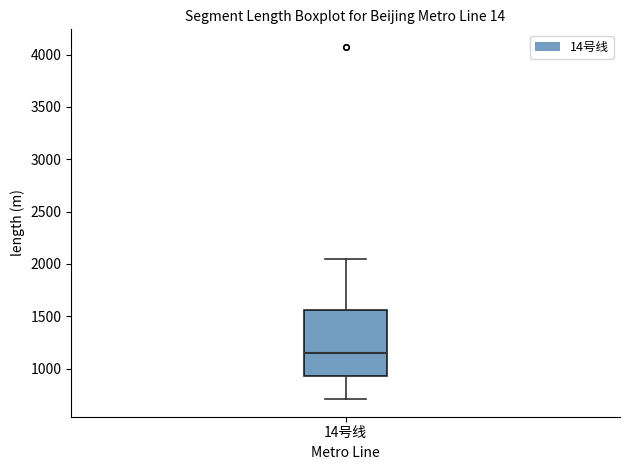

Transcribe this box plot: give where the median line is, the range the box spans, and where the two whiskers end, as read against the y-axis. The values are not printed on the chart, so give them approximately, as read against the axis.

median 1150, box 950 to 1550, whiskers 700 to 2050